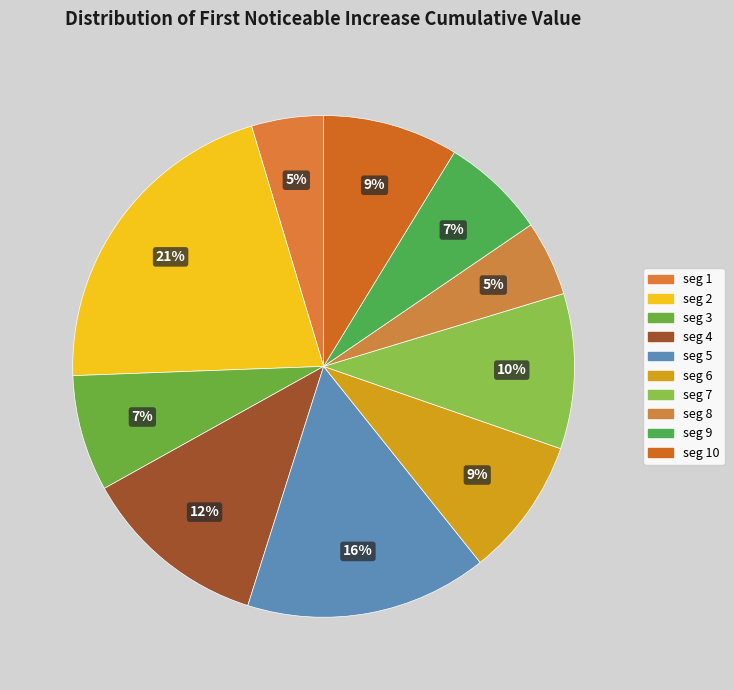

Count the number of slices in the pie.

10